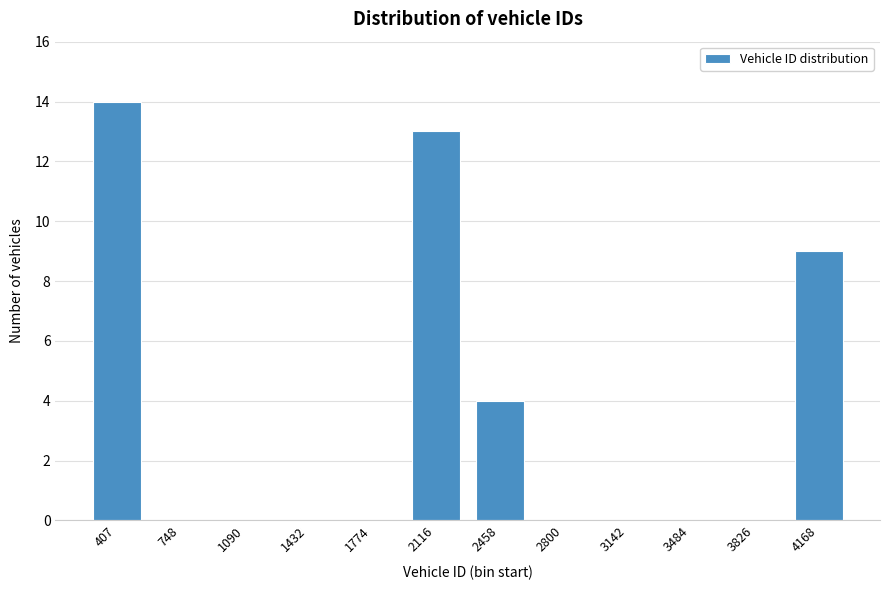

Reading right to left, list all the values displayed in this chart.

4168=9	3826=0	3484=0	3142=0	2800=0	2458=4	2116=13	1774=0	1432=0	1090=0	748=0	407=14